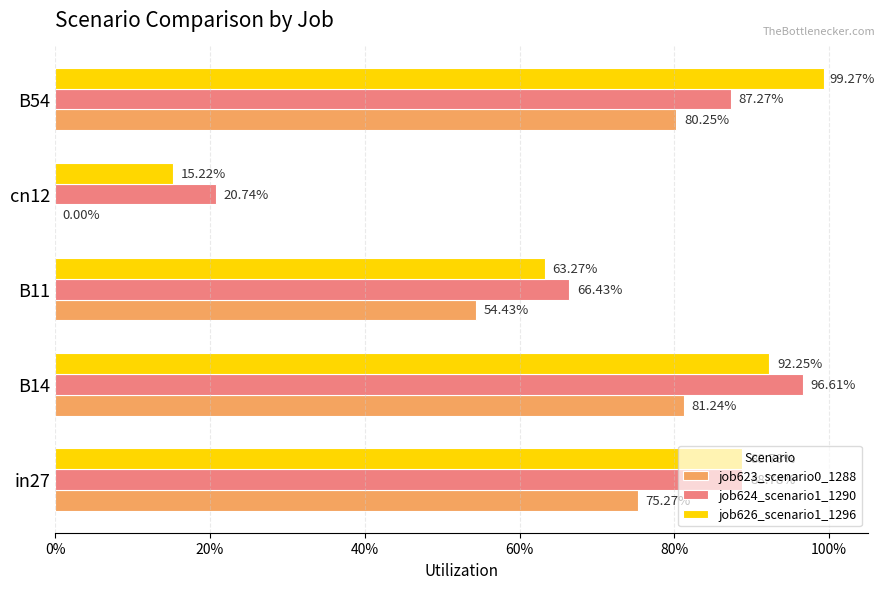

Which series has the largest total across all categories?

job624_scenario1_1290